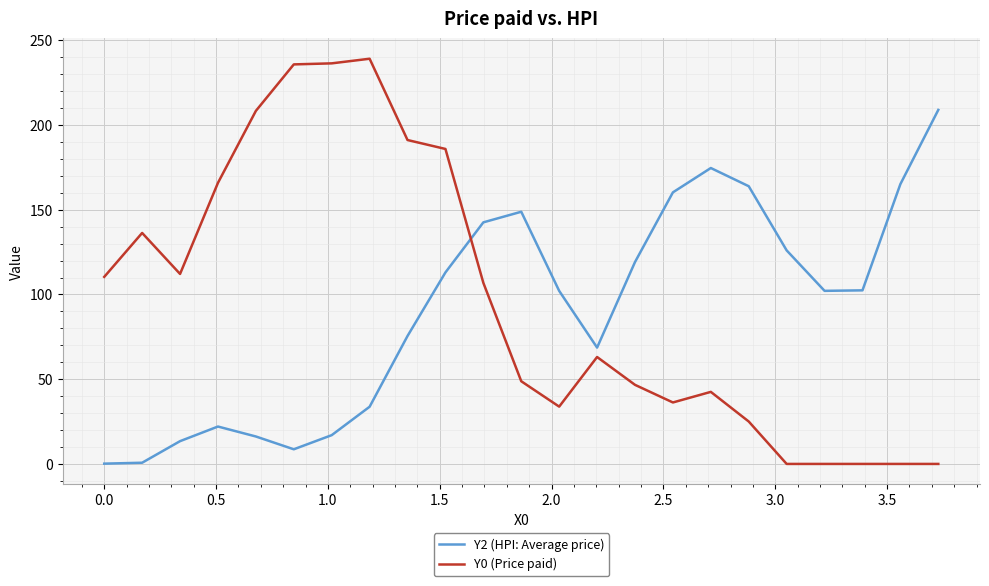

After their last crossing, which series has the higher values: Y0 (Price paid) or Y2 (HPI: Average price)?

Y2 (HPI: Average price)